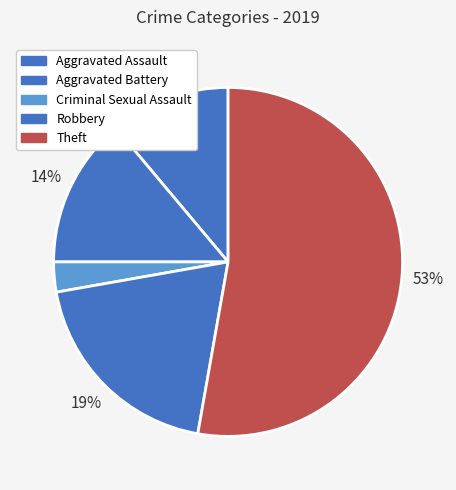

Rank the categories by value from lowest to highest.

Criminal Sexual Assault, Aggravated Assault, Aggravated Battery, Robbery, Theft